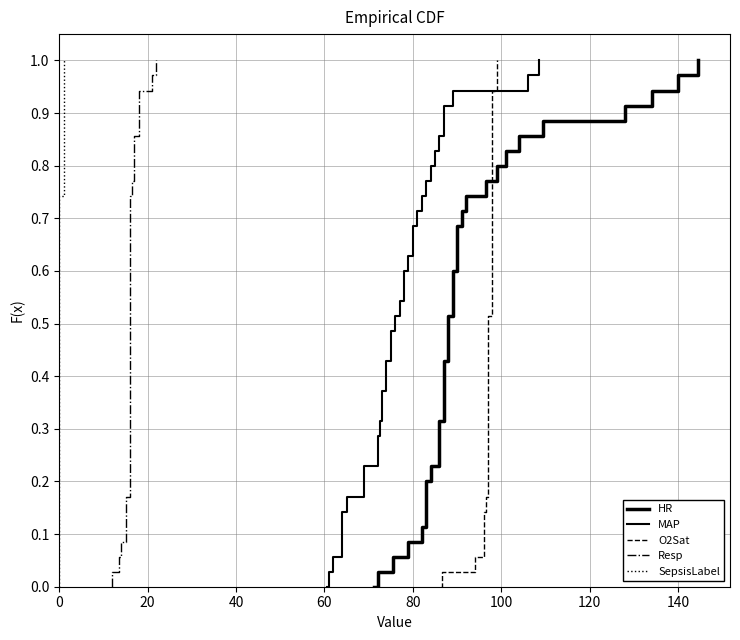

How many lines are shown in the chart?

5